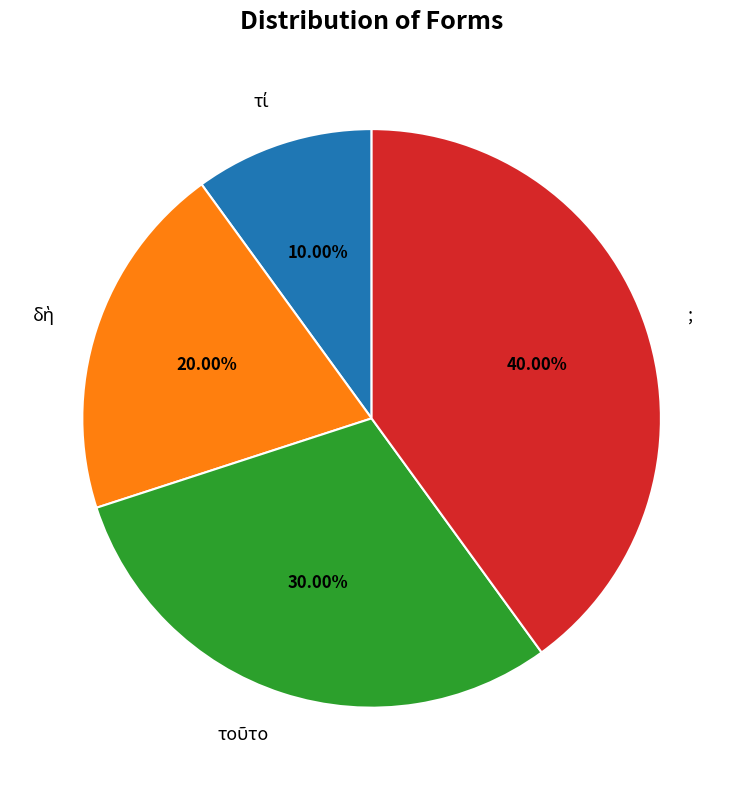

Count the number of slices in the pie.

4